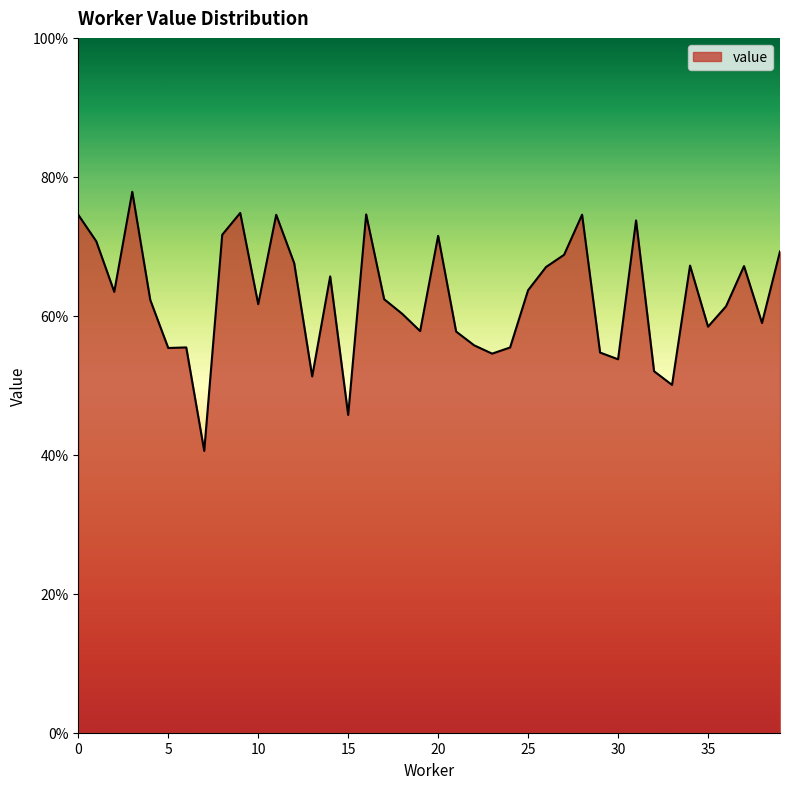

Does the chart have visible grid lines?

No